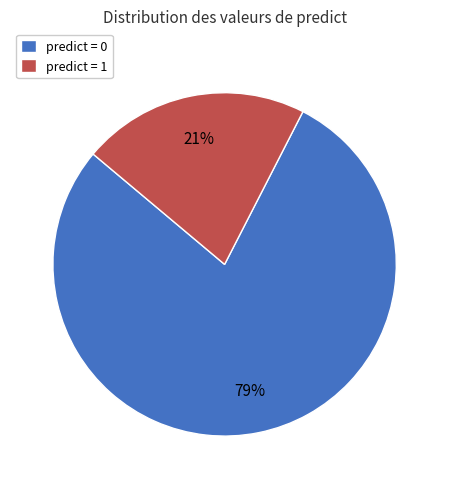

Is the sum of predict = 0 and predict = 1 greater than half?

Yes